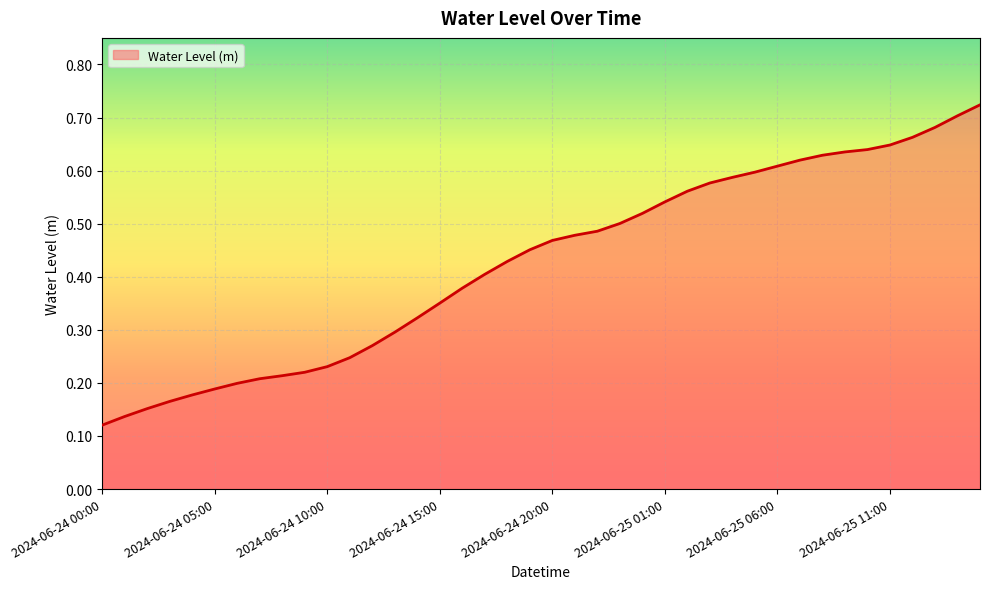

What is the label of the 35th point from the right?

2024-06-24 05:00